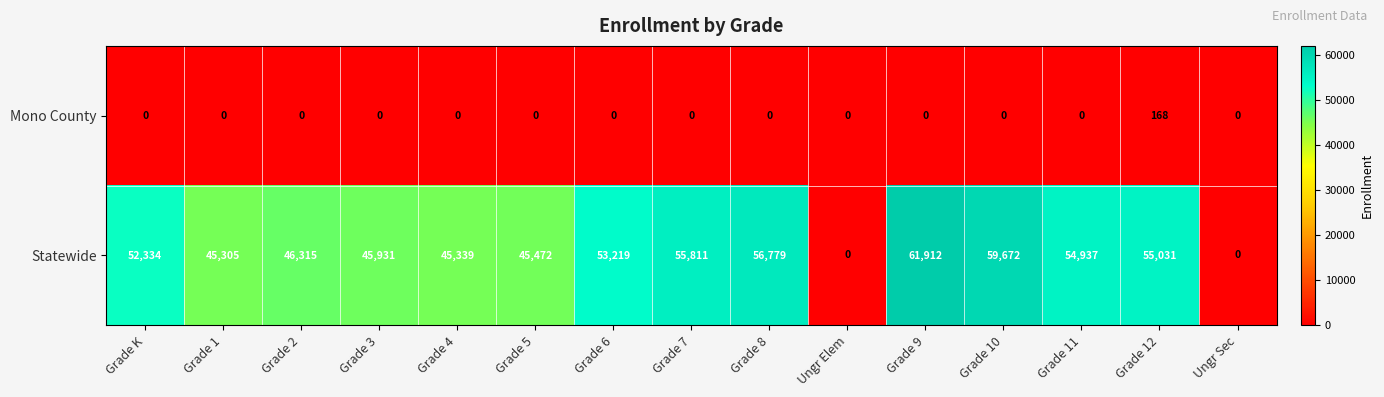

The value of Statewide at Grade 11 is 54937. True or false?

True